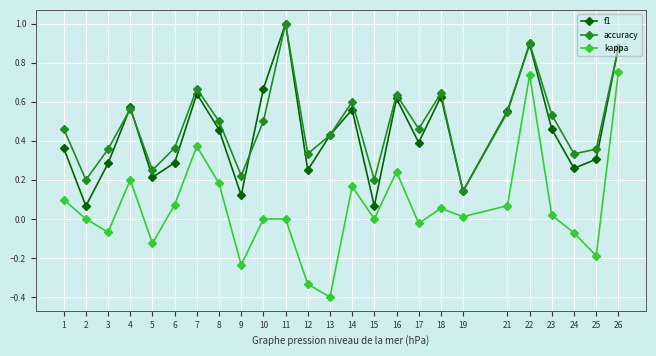

Count the number of data series in this chart.

3